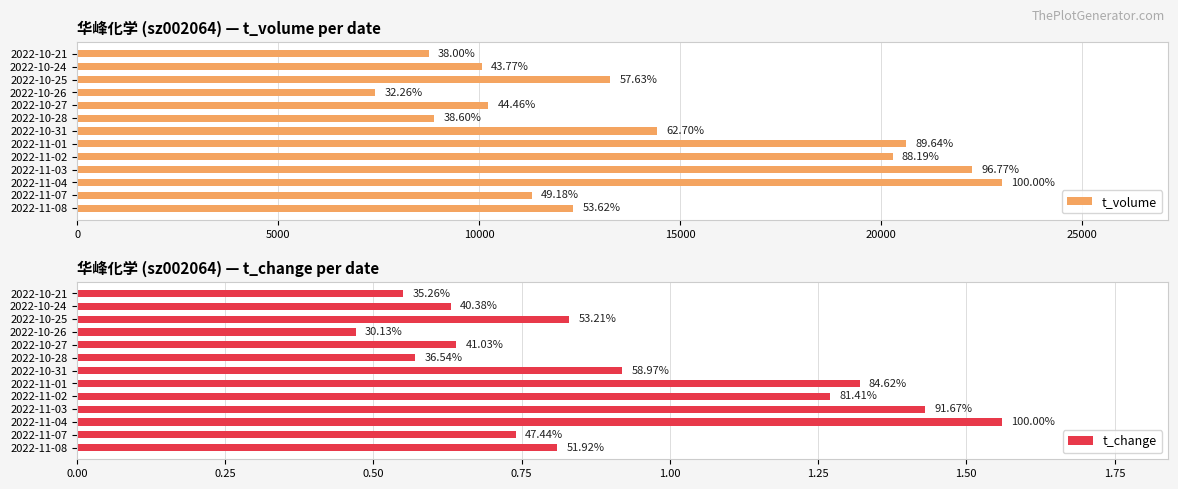

Are the bars horizontal?

Yes